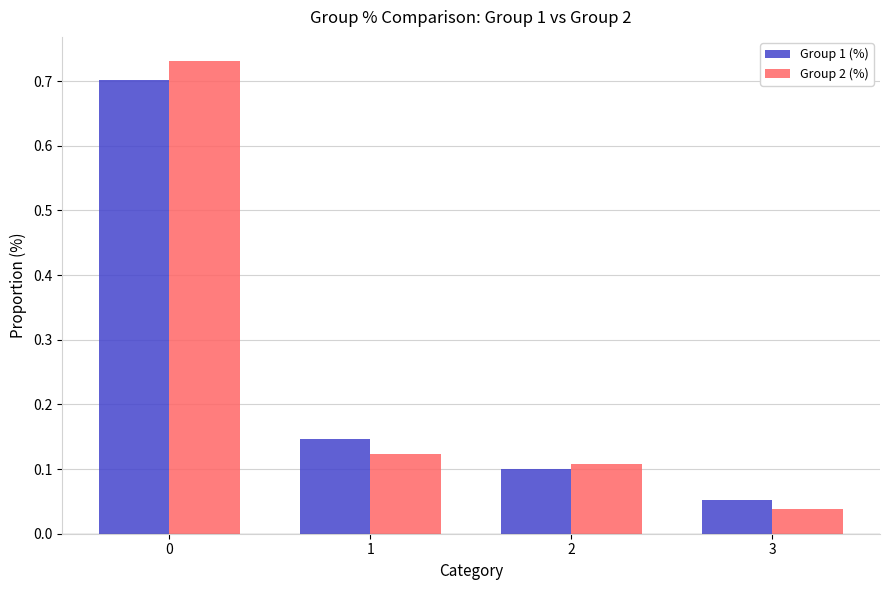

At which label is Group 1 (%) closest to 0?

3